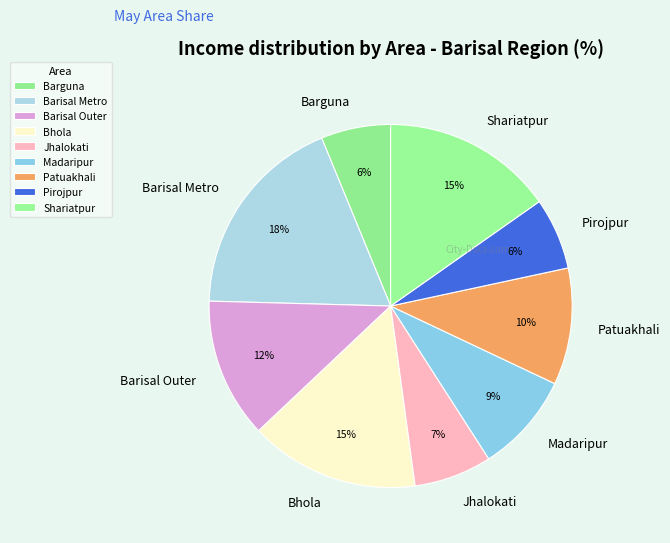

What percentage is the Jhalokati slice, to the nearest percent?

7%